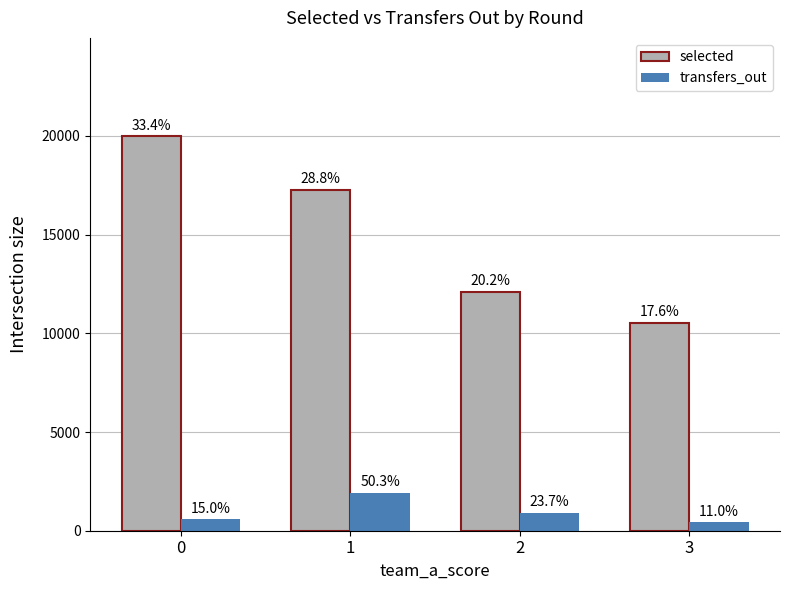

What are all the series names shown in the legend?

selected, transfers_out